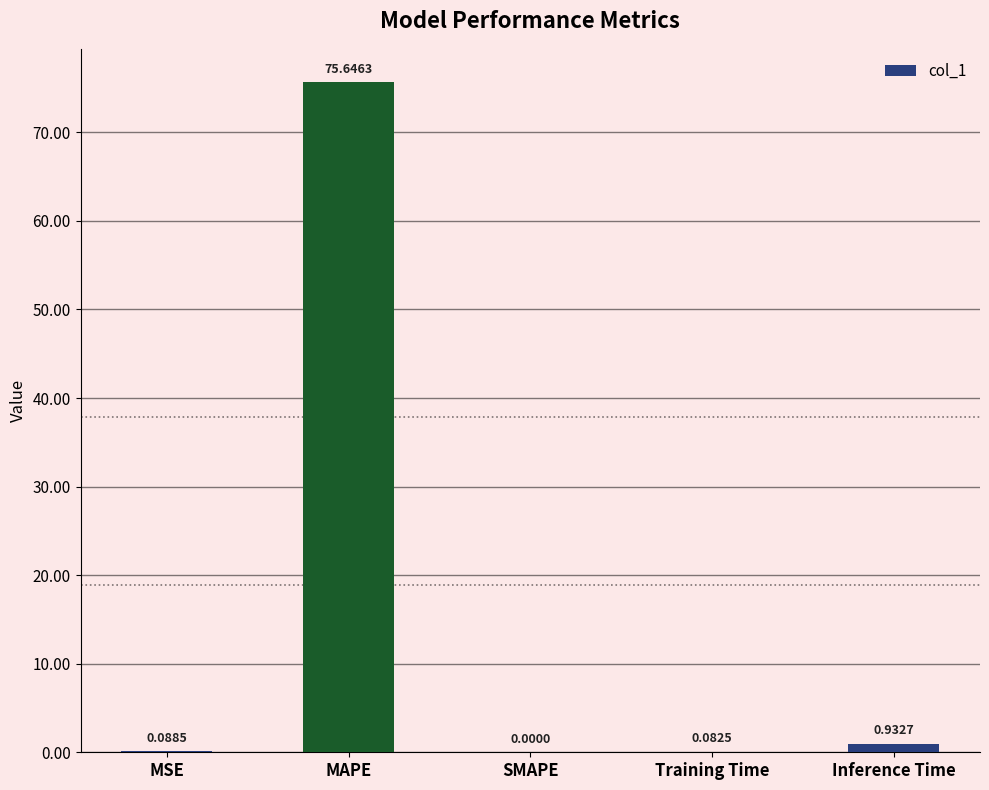

At which category does the chart reach its peak across all series?

MAPE